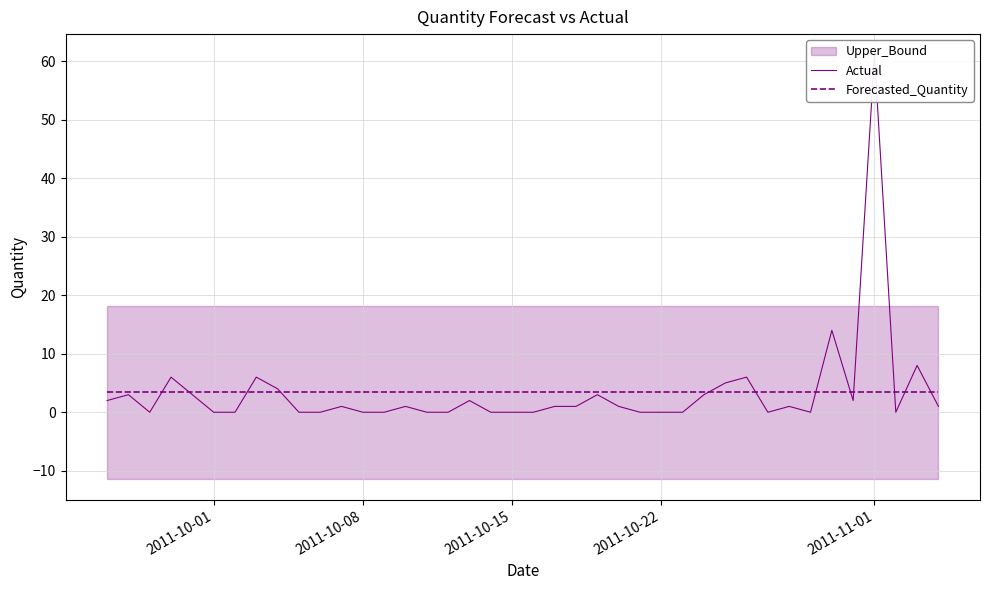

Does the chart display data point markers on the line(s)?

No